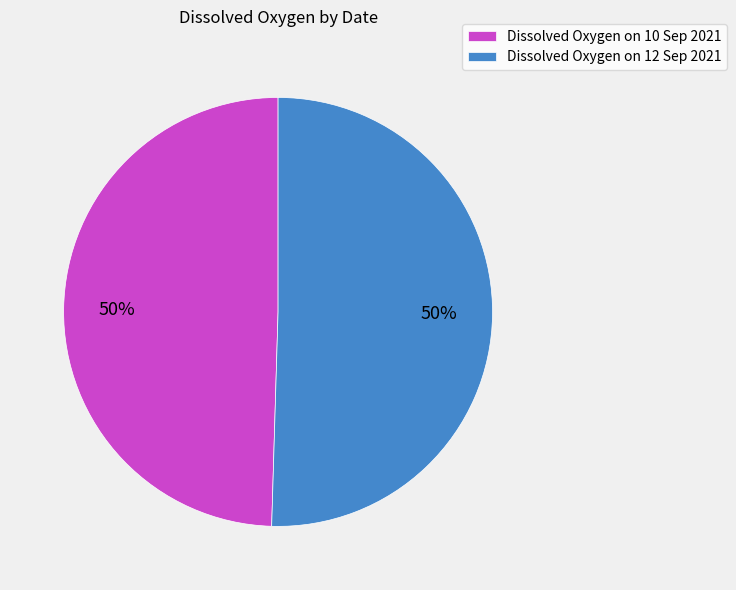

To the nearest percent, what is the average slice percentage?

50%